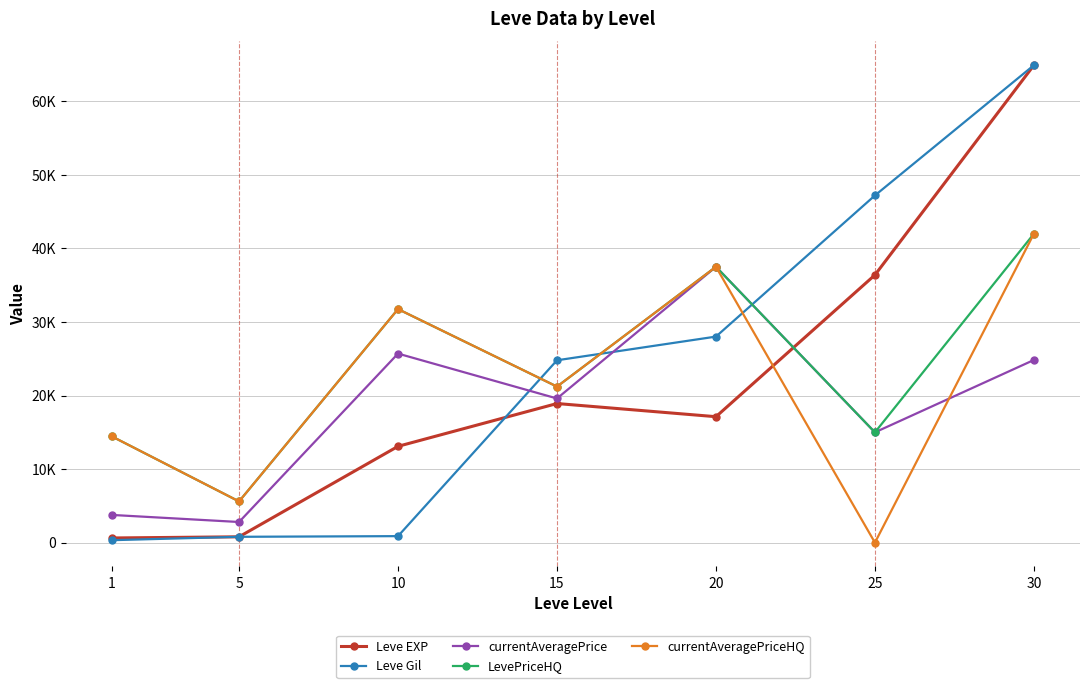

What is the value of the LevePriceHQ point at the 6th from the left?

14991